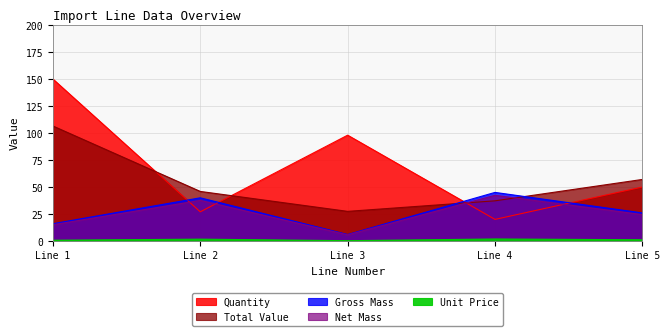

What is the value of the Gross Mass point at the 3rd from the left?

6.0